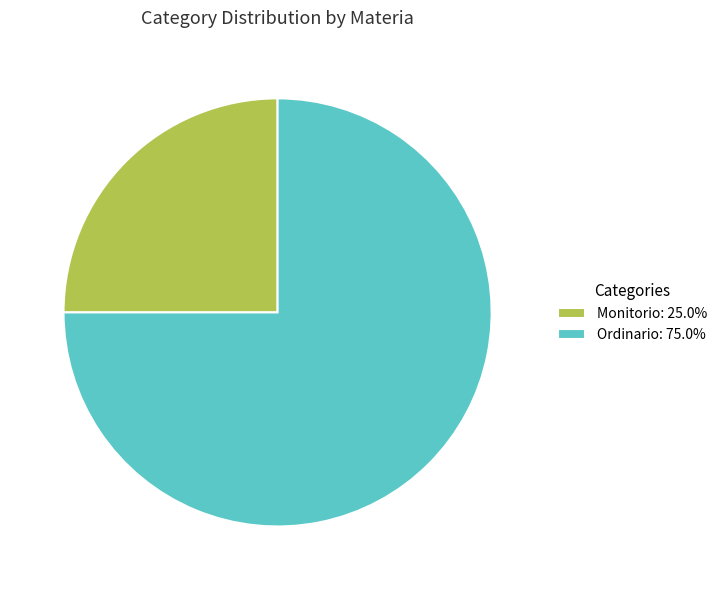

Which slice is the largest?

Ordinario